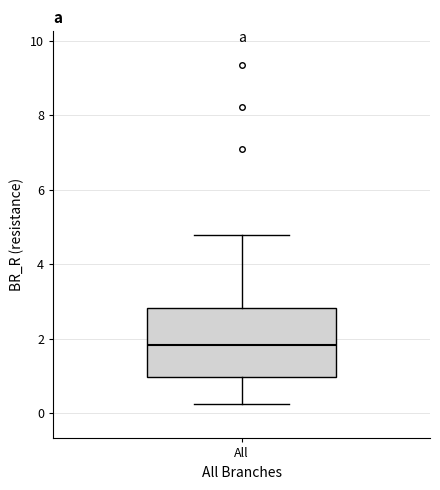

Read this box plot against the y-axis: the position of the median line, the range covered by the box, and the ends of both whiskers. The values are not printed on the chart, so give them approximately, as read against the axis.

median 1.8, box 1.0 to 2.8, whiskers 0.2 to 4.8